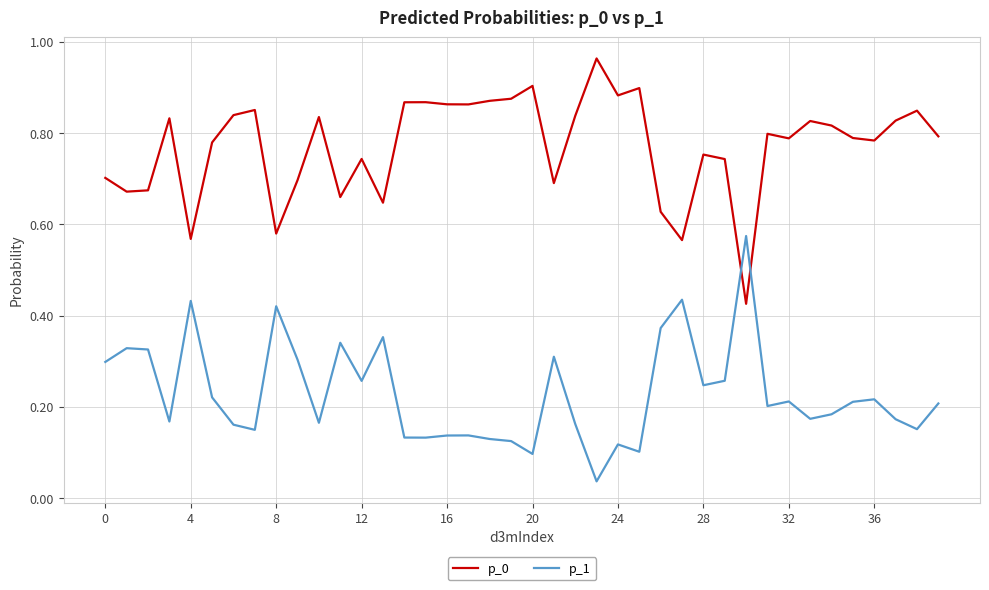

What is the difference between the maximum and minimum values in the p_1 series?

0.5